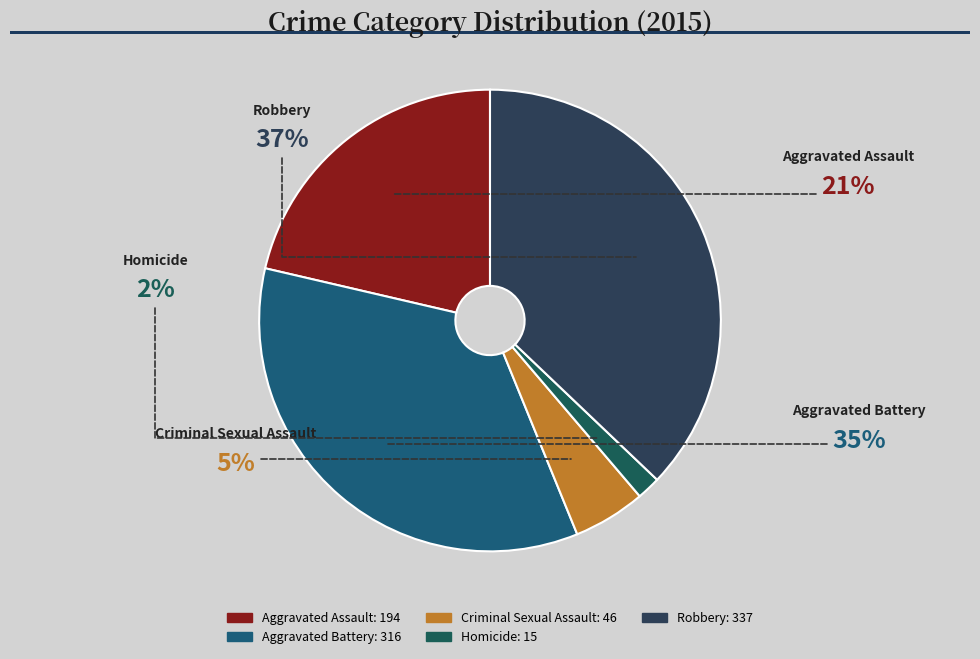

How many segments does this pie chart have?

5